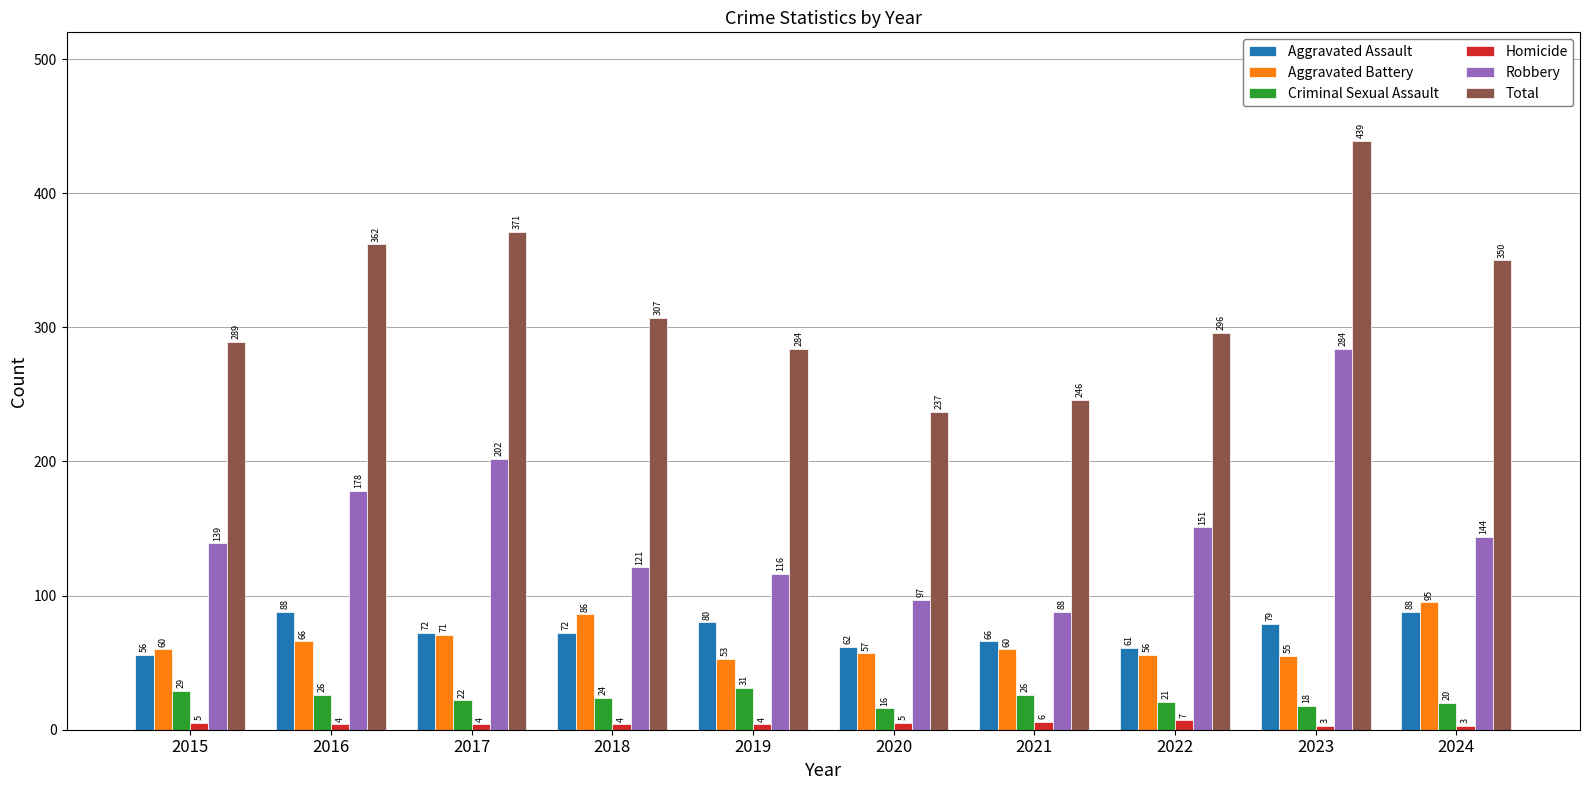

Is it true that Homicide equals 5 at 2020?

True